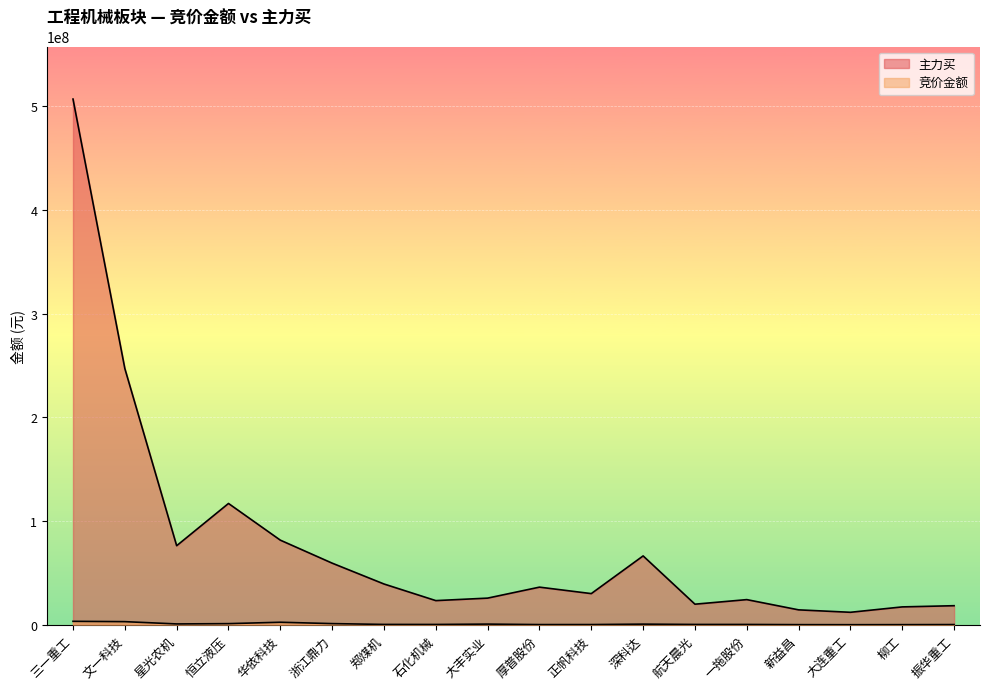

What is the lowest value of the 竞价金额 series?

29920